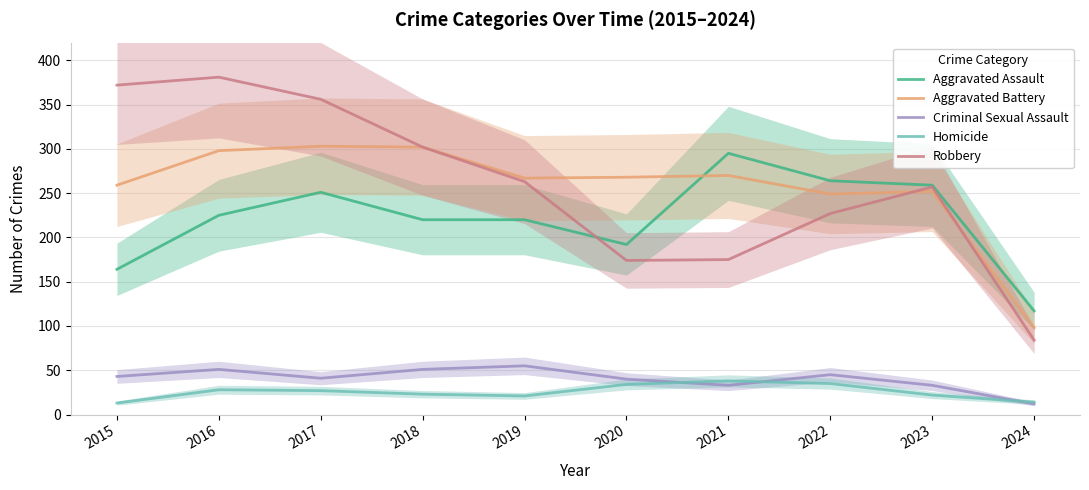

Rank the categories by Criminal Sexual Assault value from highest to lowest.

2019, 2016, 2018, 2022, 2015, 2017, 2020, 2021, 2023, 2024